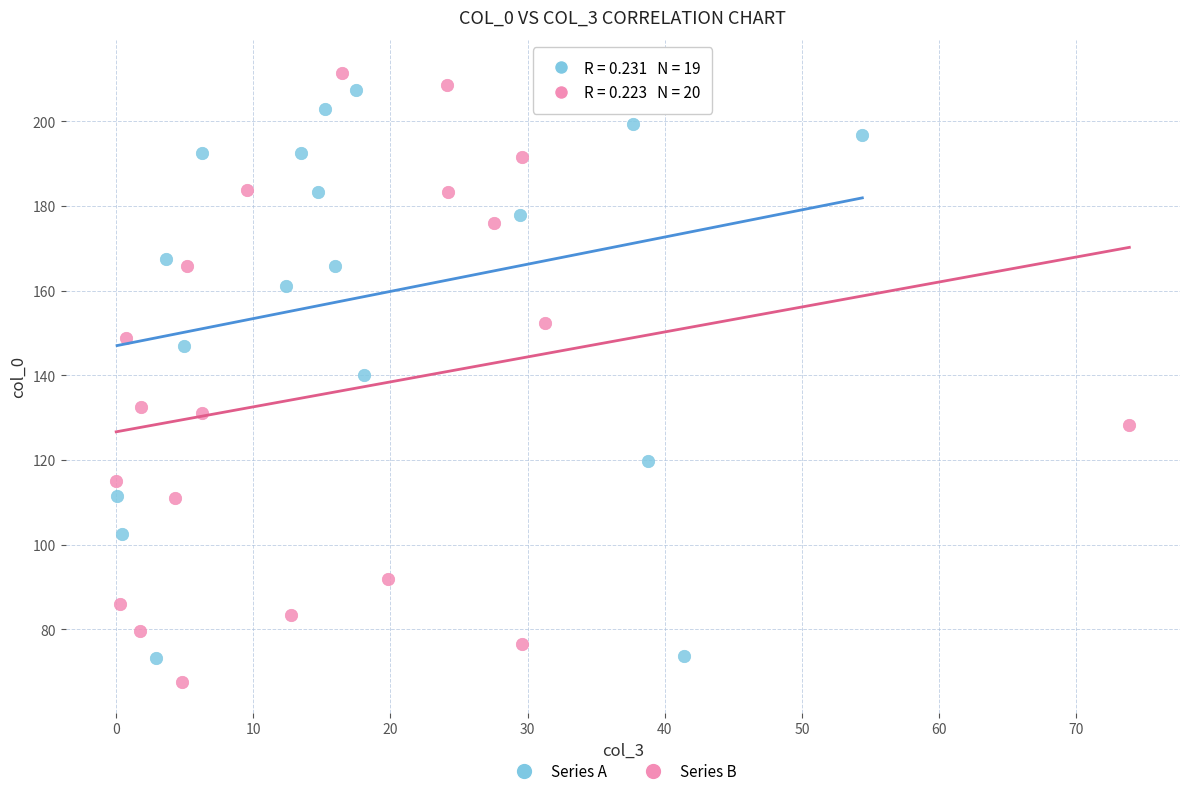

Which series reaches the minimum Y coordinate?

Series B